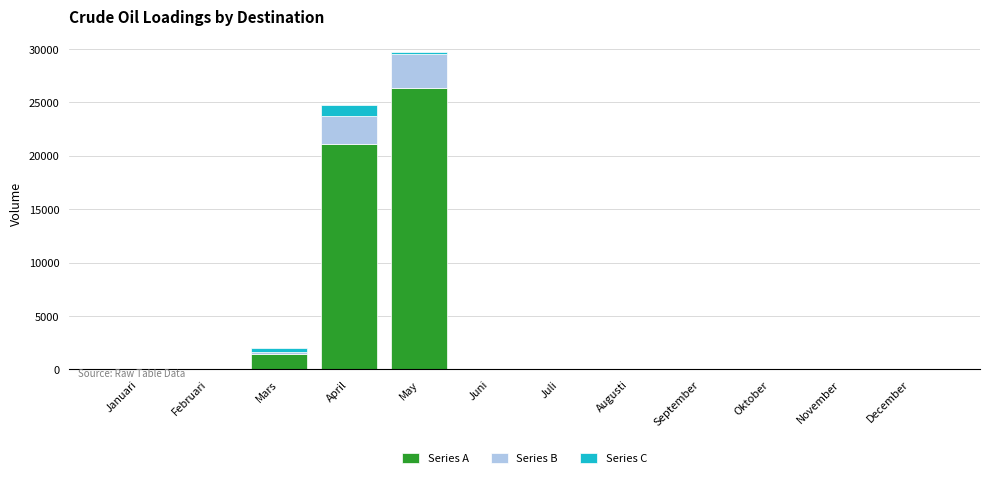

What is the sum of all Series A values?

48862